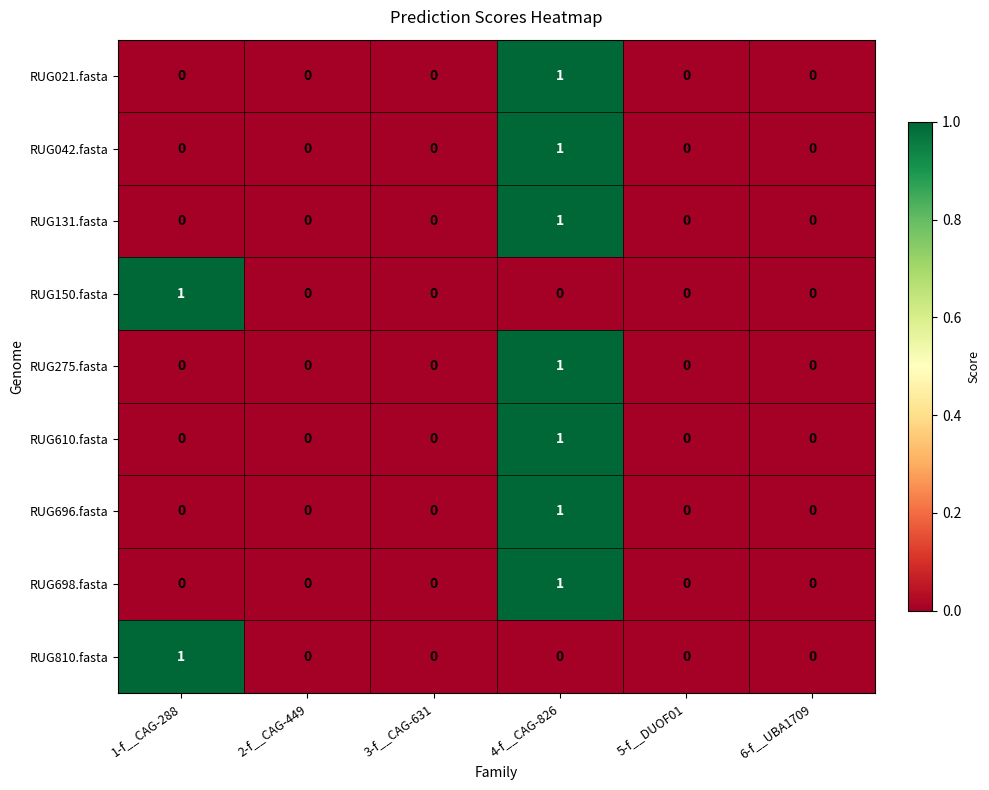

At which label does RUG275.fasta reach its peak?

4-f__CAG-826